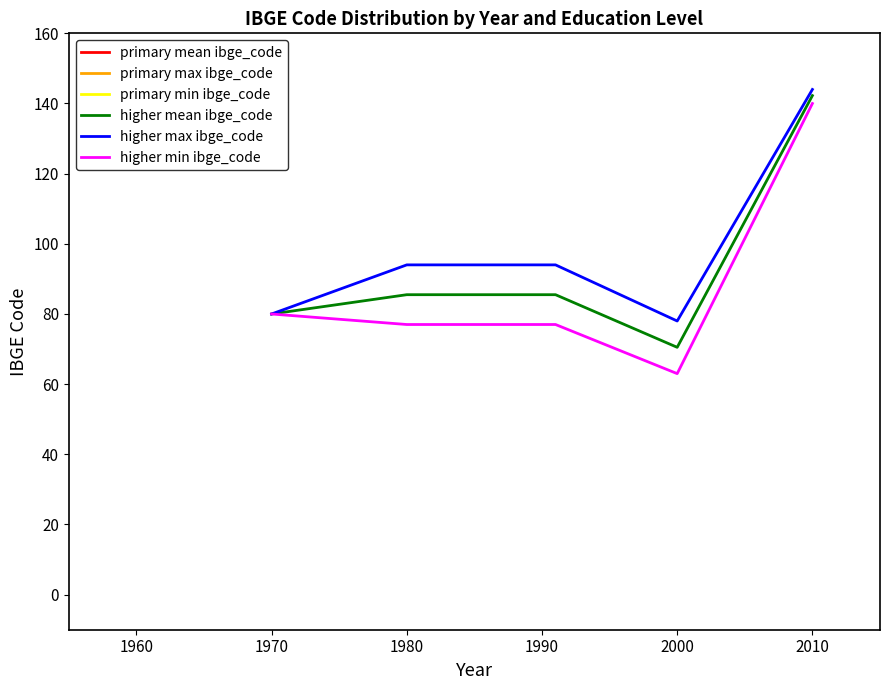

Which series has the largest total across all categories?

higher max ibge_code